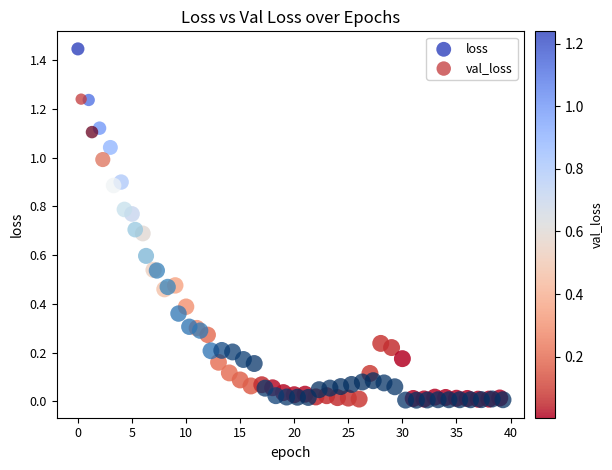

Which series contains the highest Y value?

loss